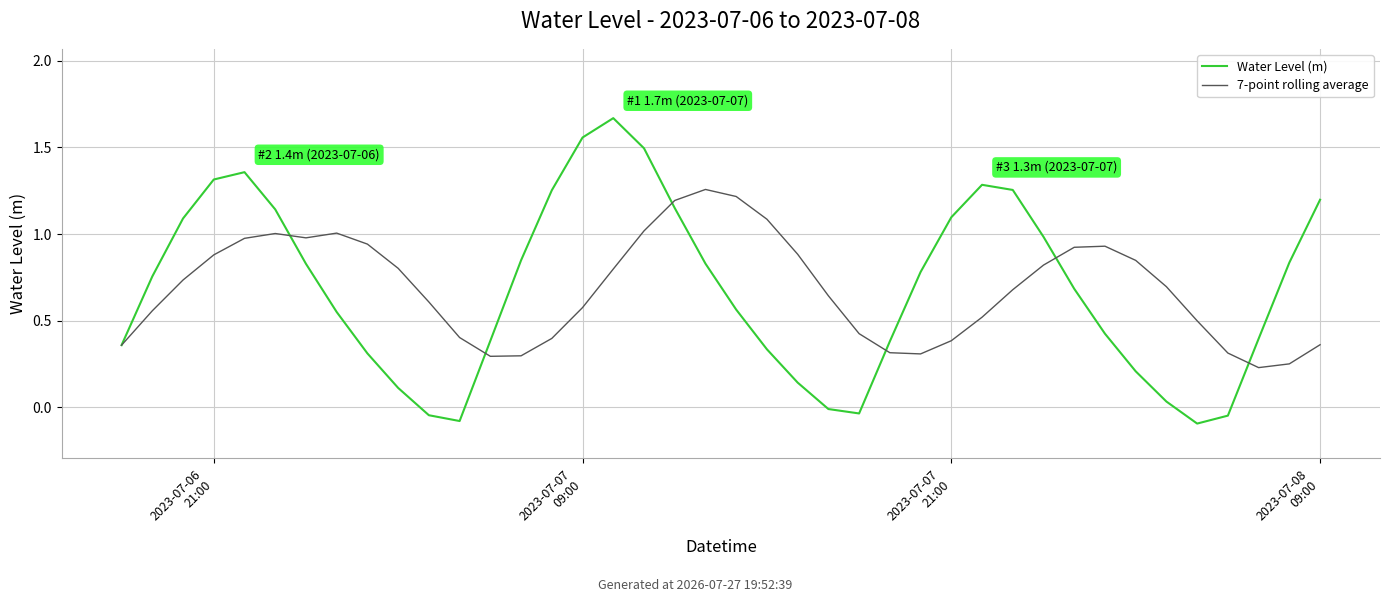

How many lines are shown in the chart?

2